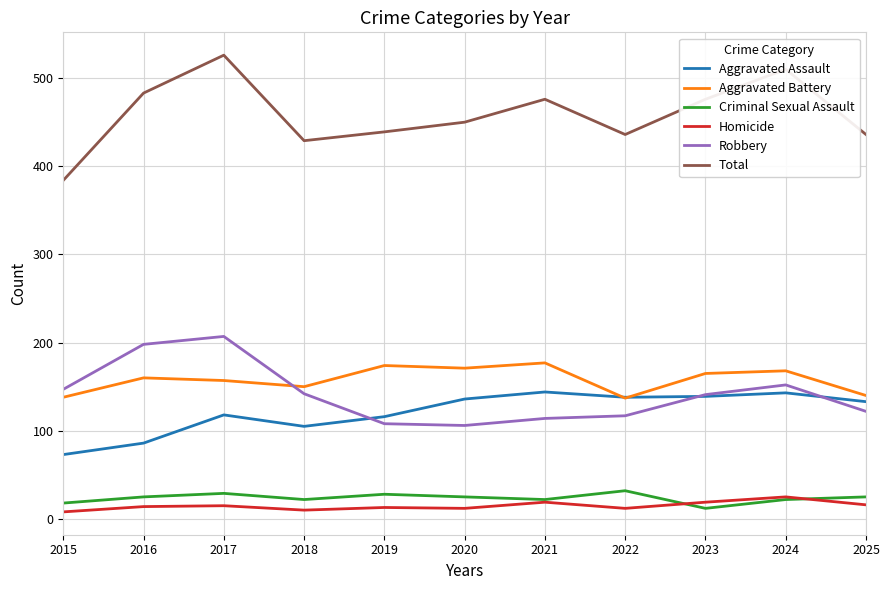

True or false: Aggravated Battery and Total cross at least once.

False